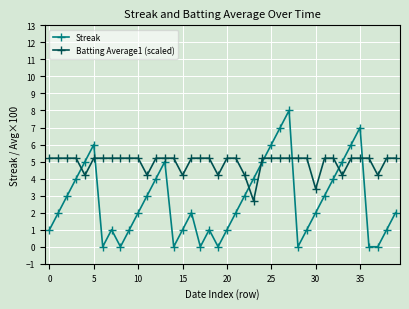

What is the value of the Streak point at the 14th from the left?

5.0